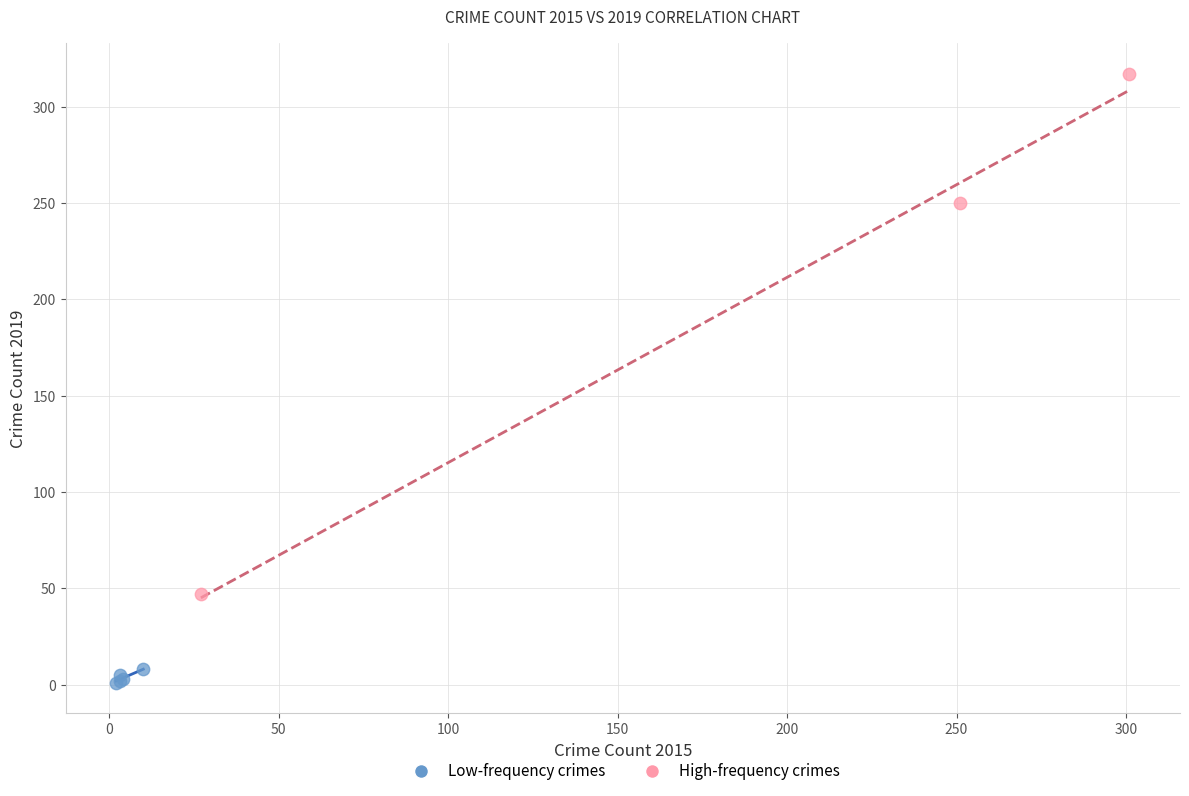

Which series has the widest spread of Y values?

High-frequency crimes